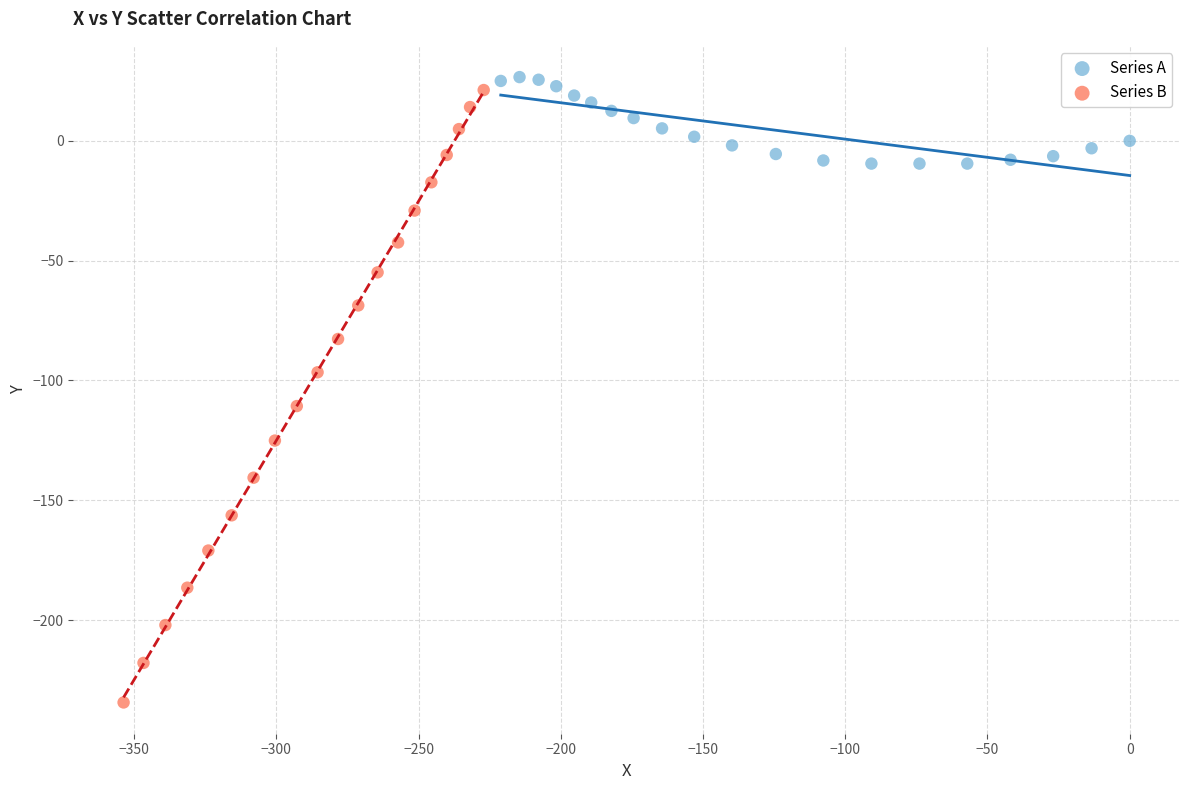

Which series has the largest Y range (max minus min)?

Series B